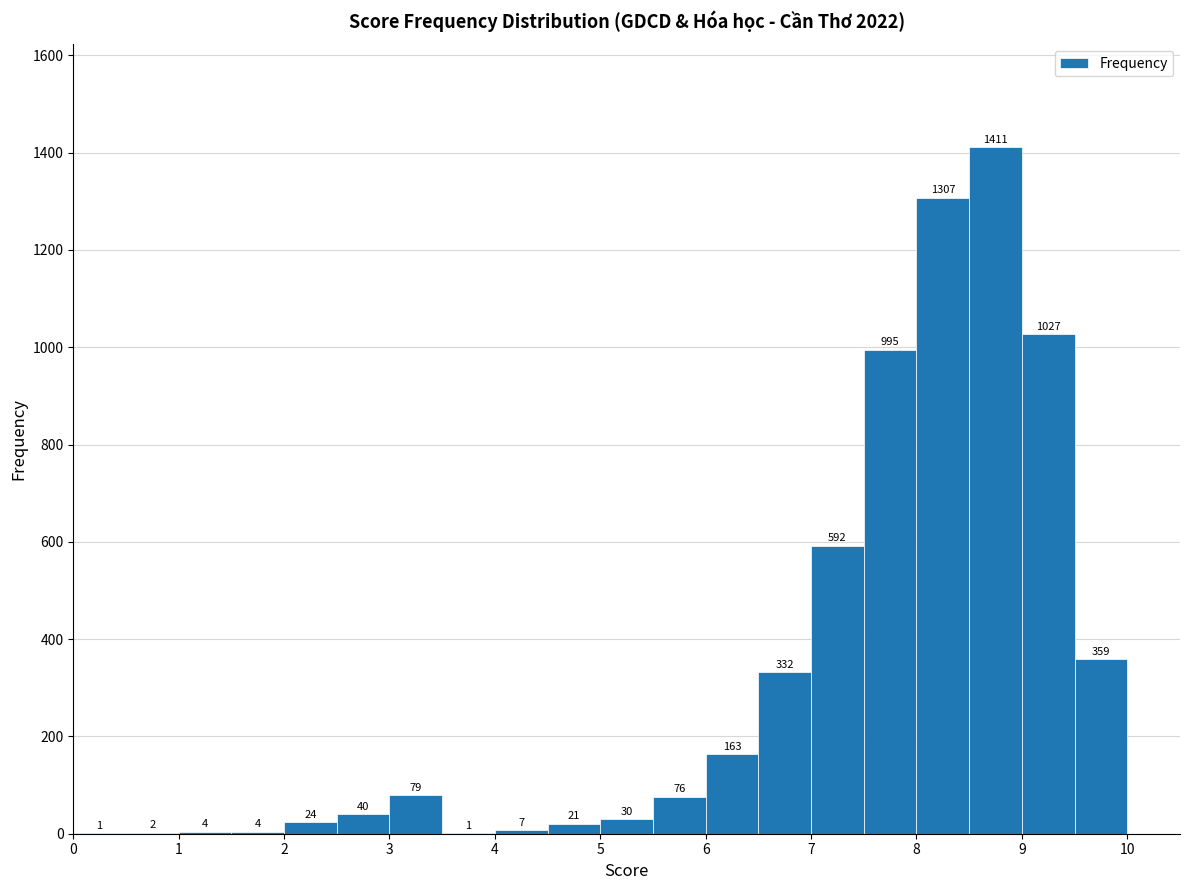

What is the height of the bar covering 2.0 to 2.5 on the x-axis?

24